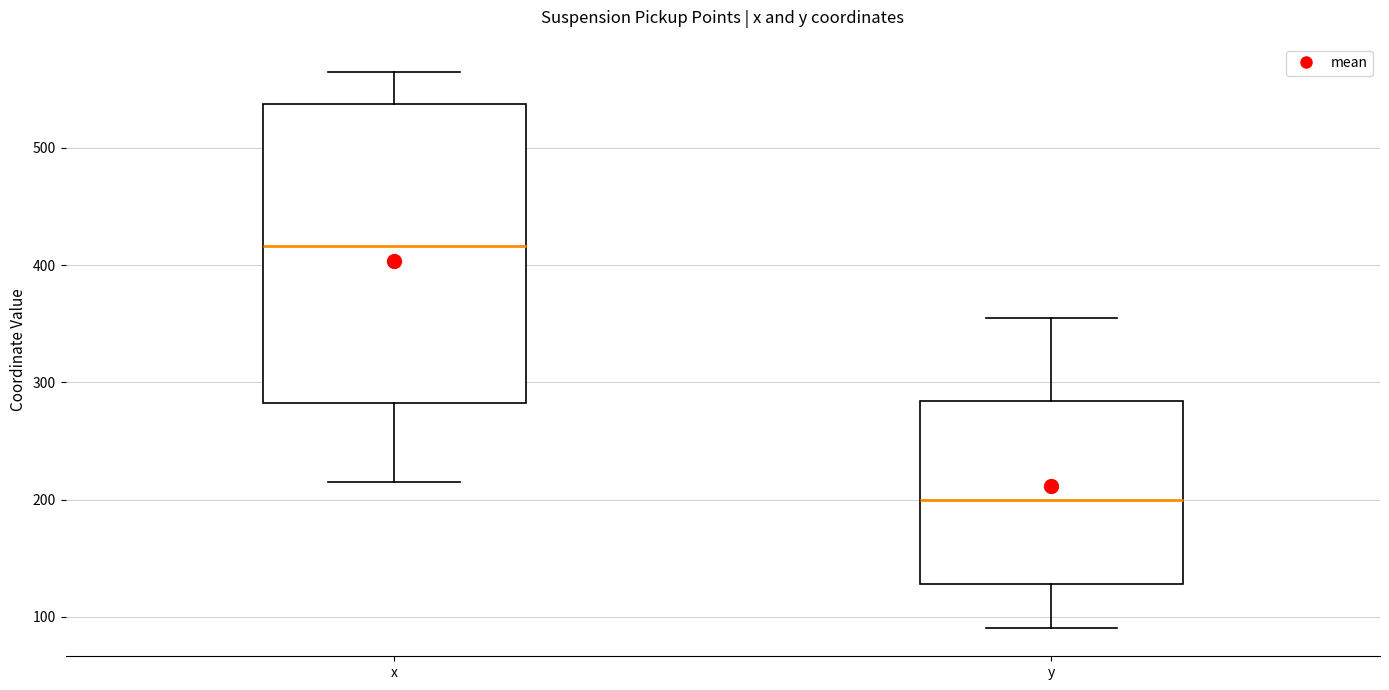

Comparing the boxes themselves (not the whiskers), which one is the tallest?

x